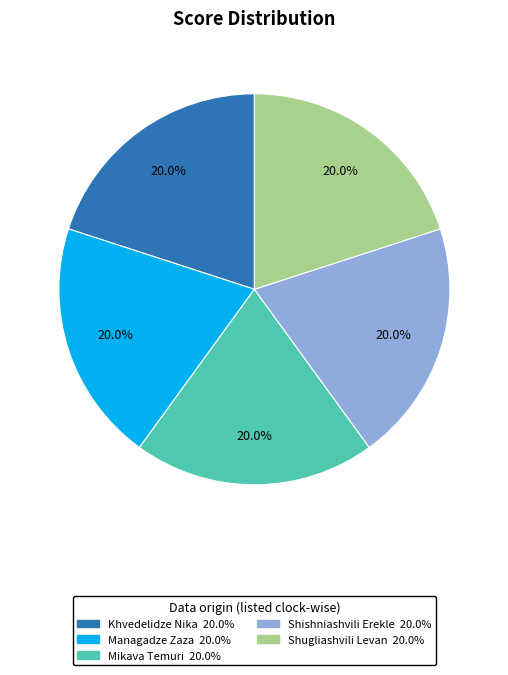

How many segments does this pie chart have?

5